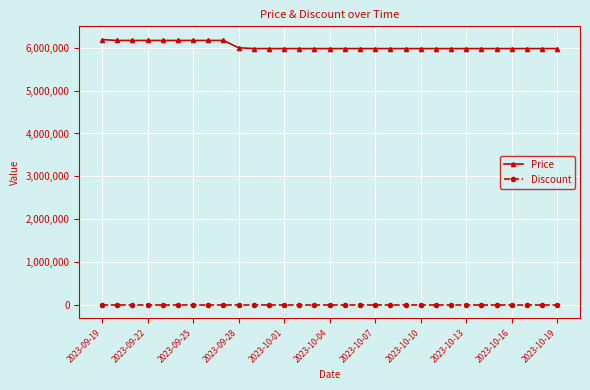

Which series has the widest spread of values?

Price